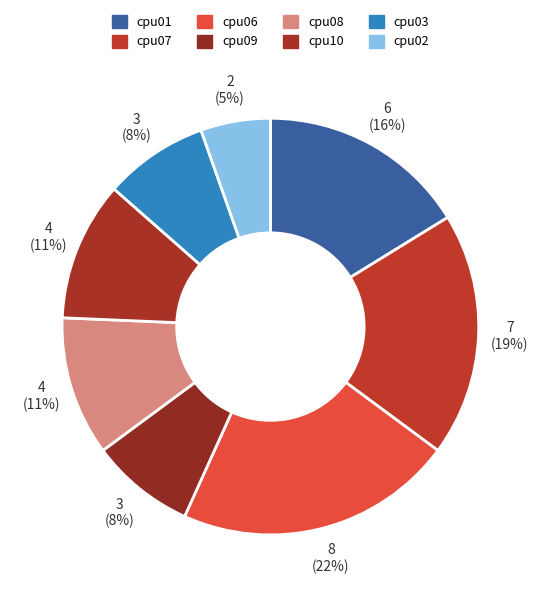

Does any single category account for the majority?

No